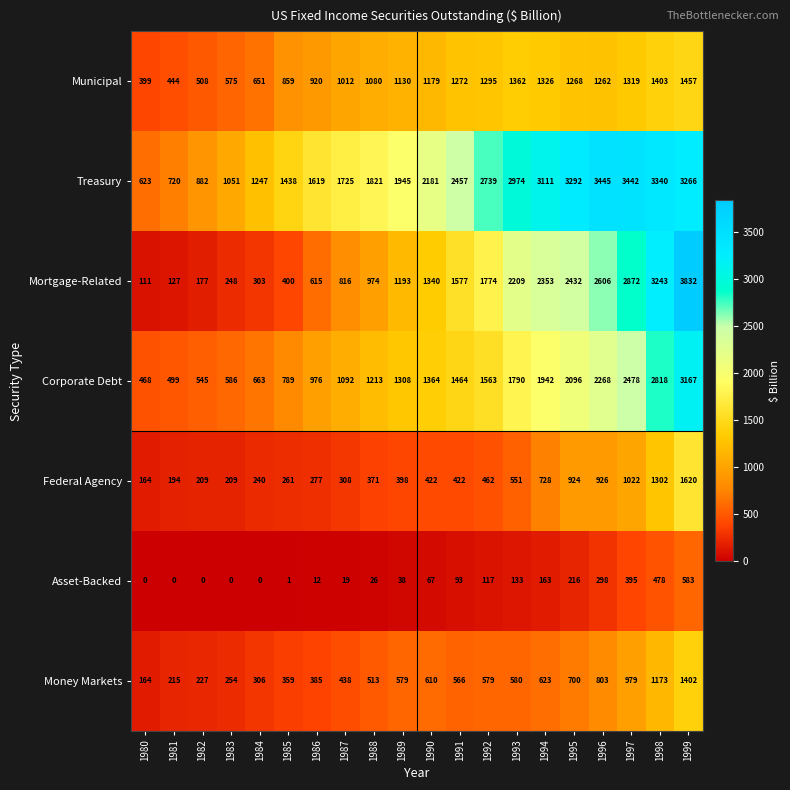

What is the difference between the maximum and minimum values in the Municipal series?

1058